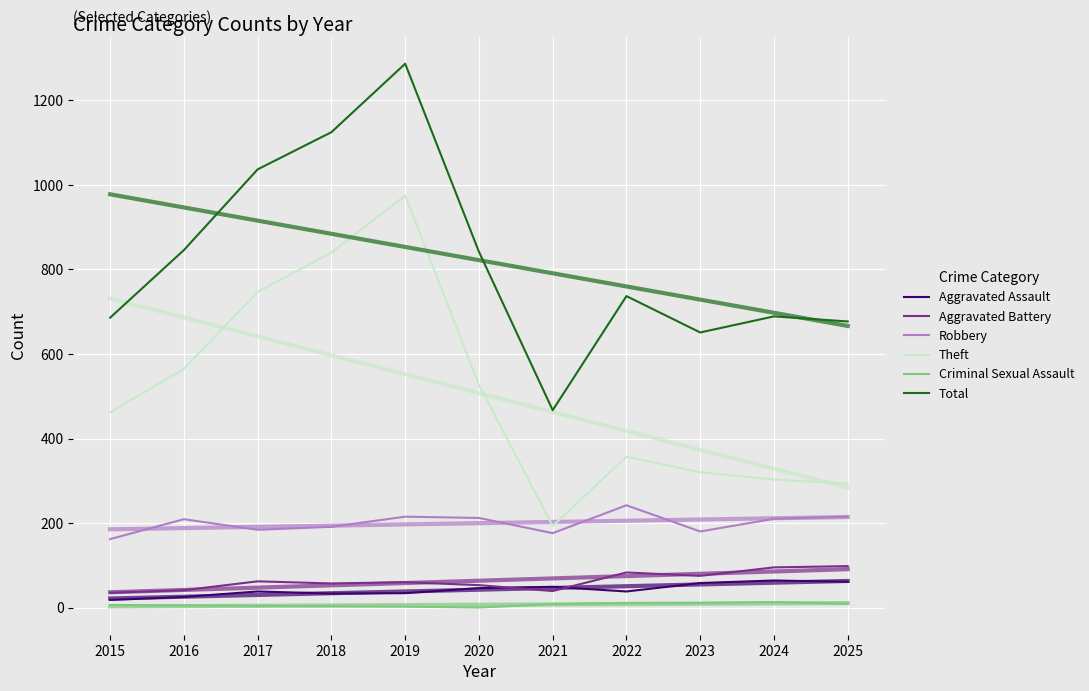

True or false: Aggravated Battery has a value of 95 at 2024.

True